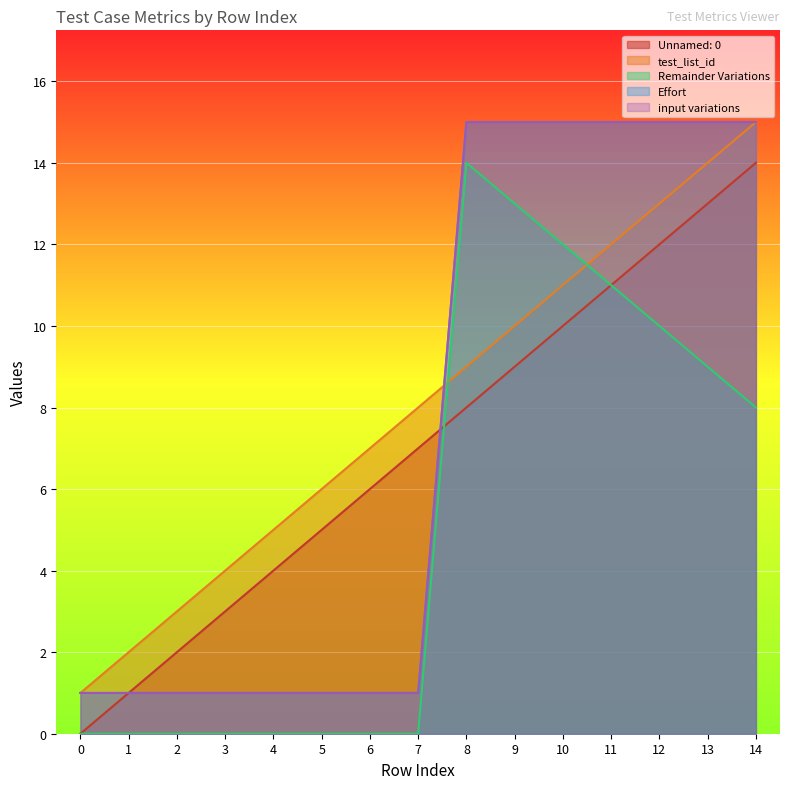

How many lines are shown in the chart?

5